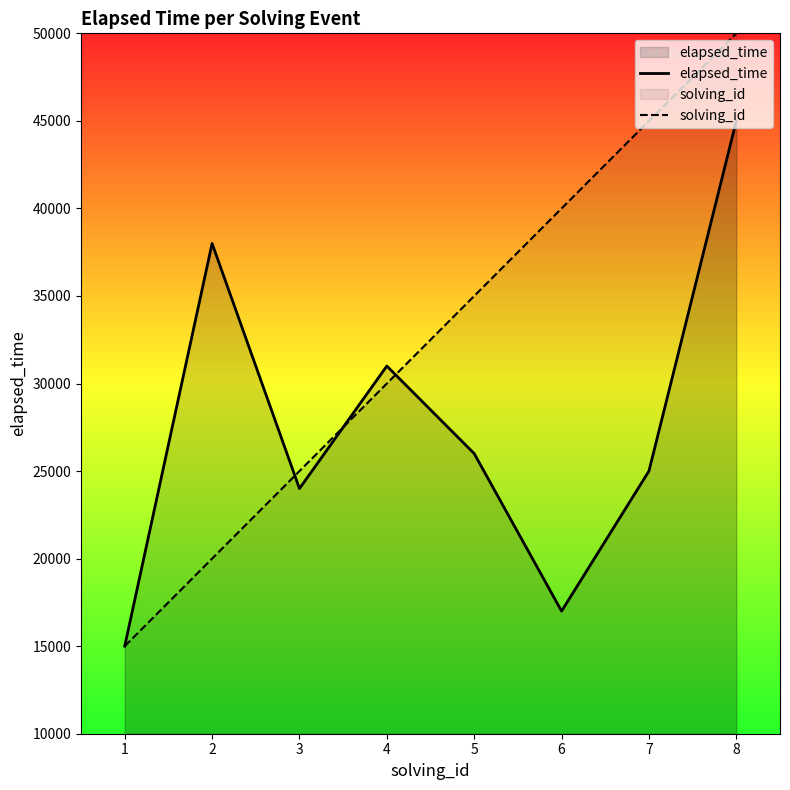

What is the average value of the solving_id series?

32500